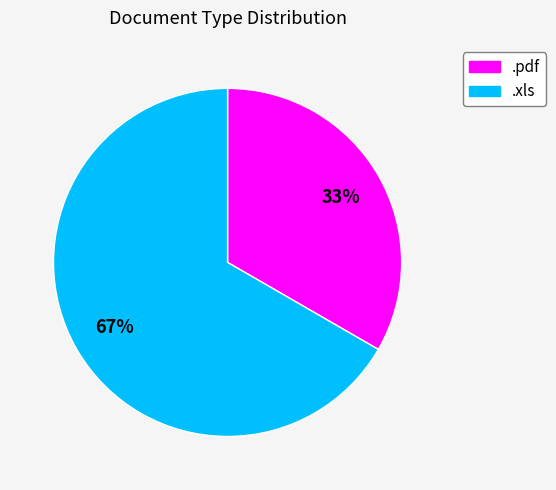

Is .pdf the majority of the pie?

No